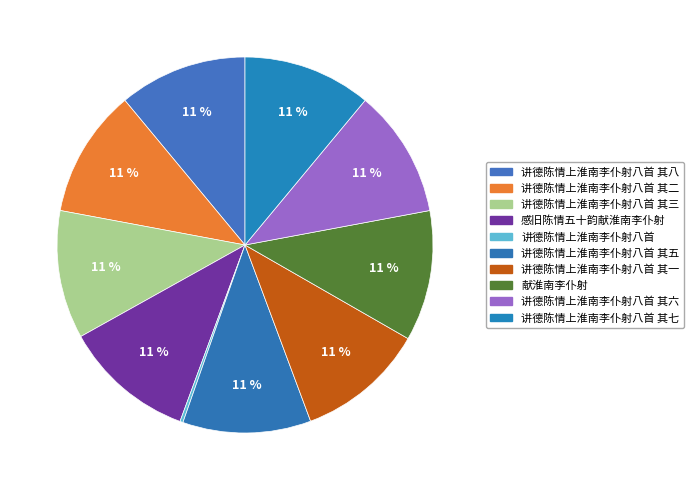

What is the largest slice in the pie chart?

感旧陈情五十韵献淮南李仆射